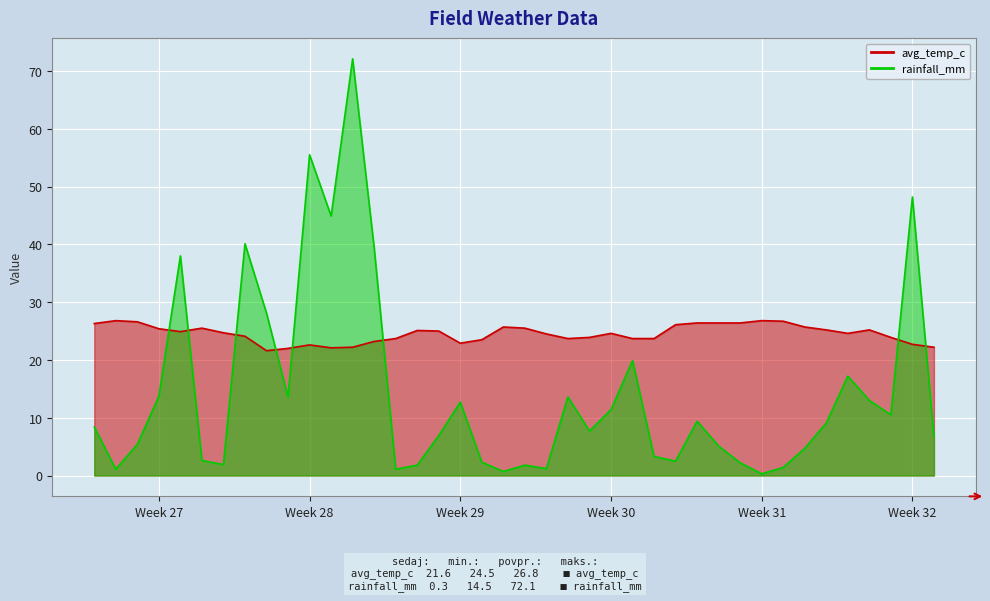

Reading left to right, extract all data points from this chart.

avg_temp_c: 26.3	26.8	26.6	25.4	24.9	25.5	24.7	24.1	21.6	22.0	22.6	22.1	22.2	23.2	23.7	25.1	25.0	22.9	23.5	25.7	25.5	24.5	23.7	23.9	24.6	23.7	23.7	26.1	26.4	26.4	26.4	26.8	26.7	25.7	25.2	24.6	25.2	23.9	22.7	22.2
rainfall_mm: 8.4	1.1	5.4	13.7	38.0	2.6	1.9	40.1	28.1	13.6	55.5	44.9	72.1	39.4	1.1	1.8	6.9	12.7	2.3	0.7	1.8	1.2	13.6	7.7	11.4	19.9	3.3	2.5	9.4	5.1	2.2	0.3	1.4	4.7	9.1	17.2	13.0	10.5	48.2	6.7